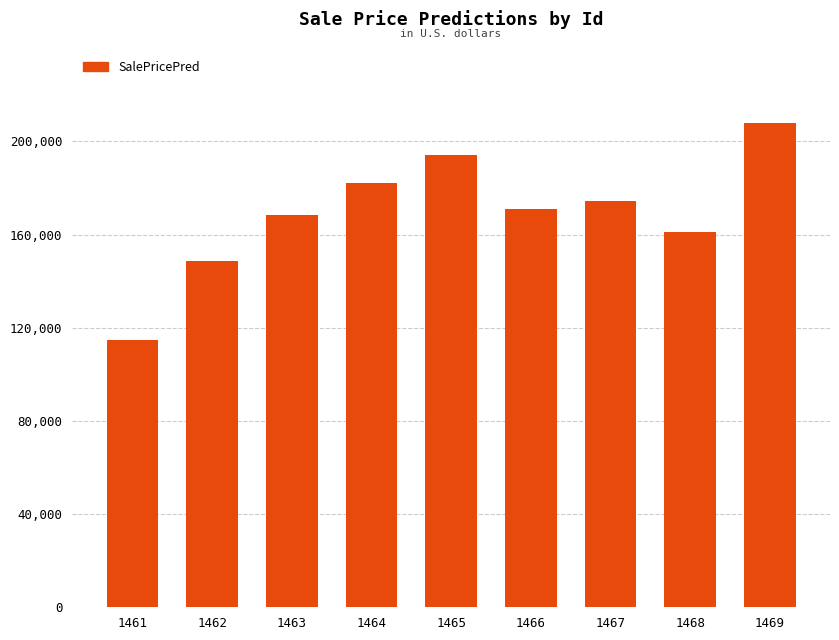

List the labels in order of value, largest first.

1469, 1465, 1464, 1467, 1466, 1463, 1468, 1462, 1461